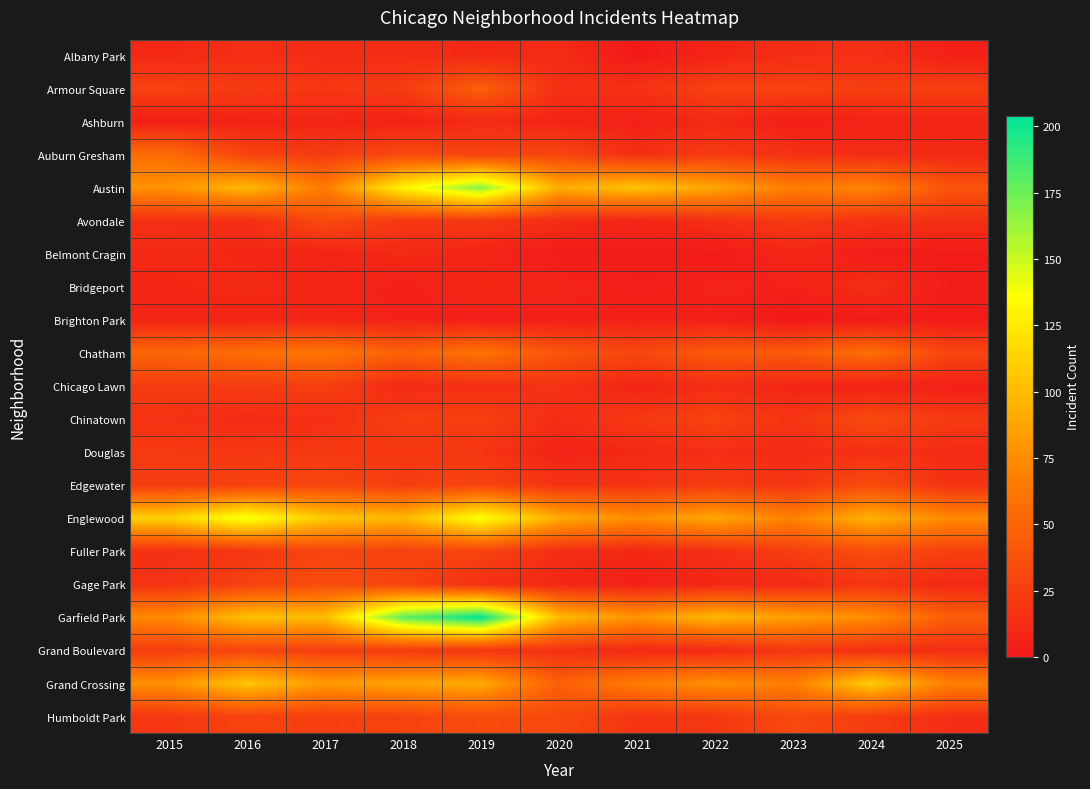

Between 2015 and 2018, which series saw the biggest shift?

Garfield Park